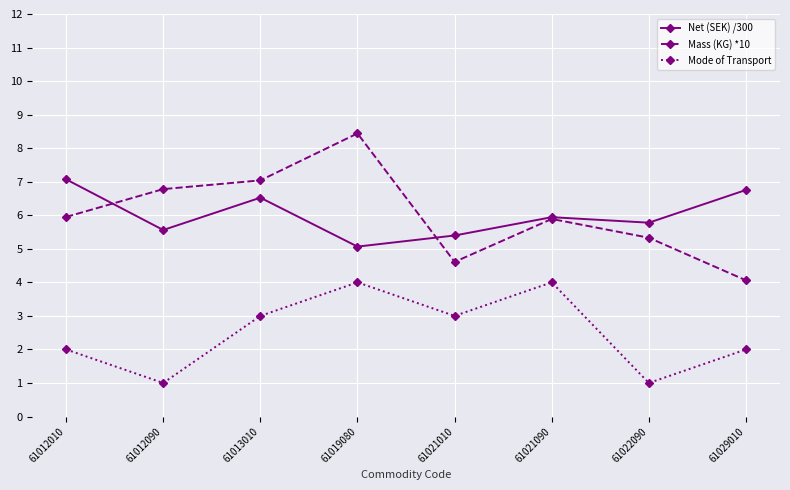

True or false: Mass (KG) *10 and Net (SEK) /300 cross at least once.

True